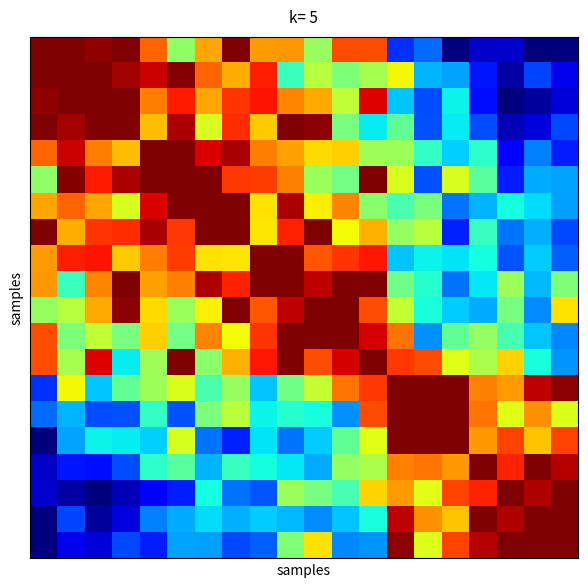

How many distinct data groups are displayed?

20